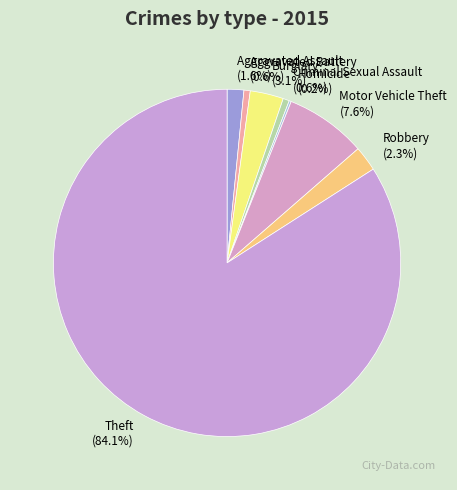

Between Motor Vehicle Theft and Theft, which is larger?

Theft